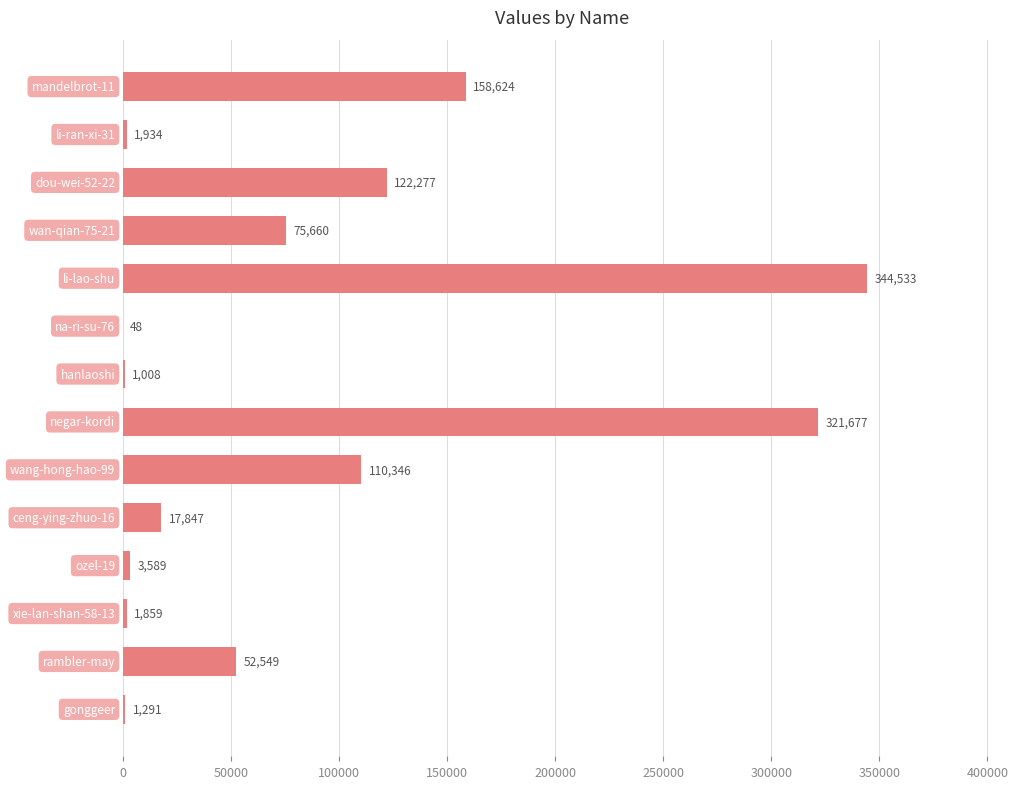

What is the sum of all values?

1213242